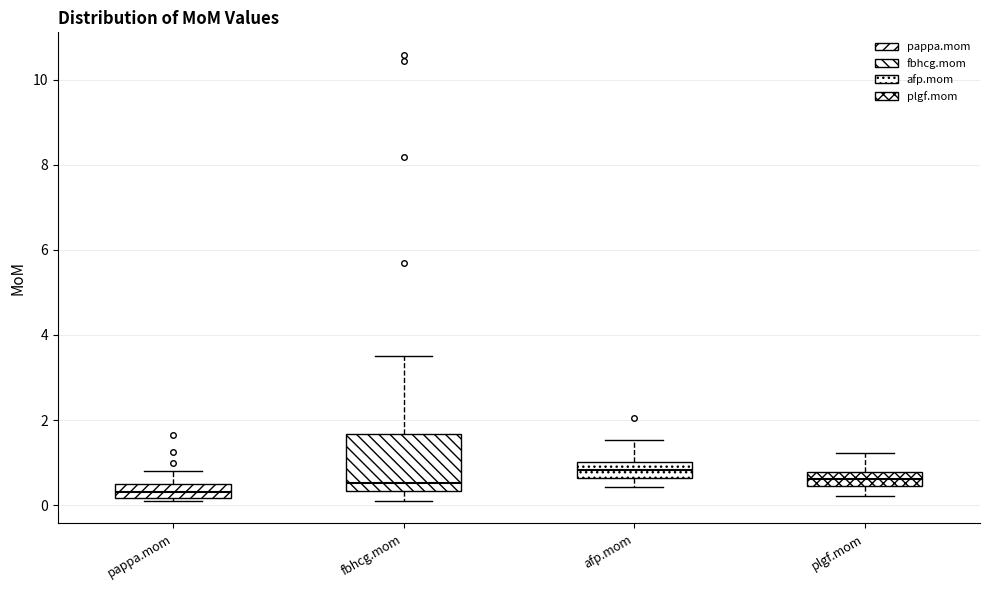

Which box is the tallest, from its lower edge to its upper edge?

fbhcg.mom